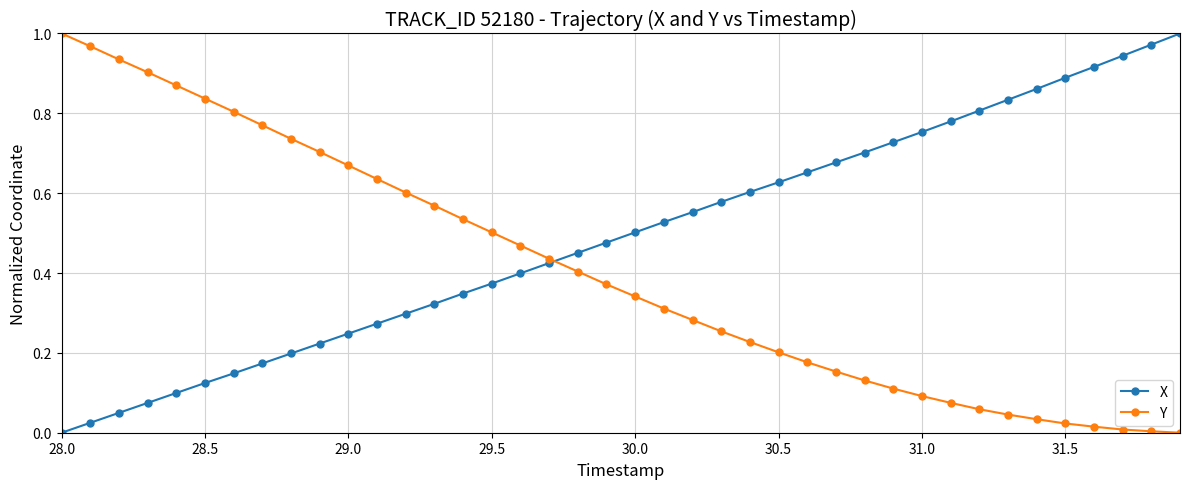

List the series in order of their overall mean, lowest first.

Y, X